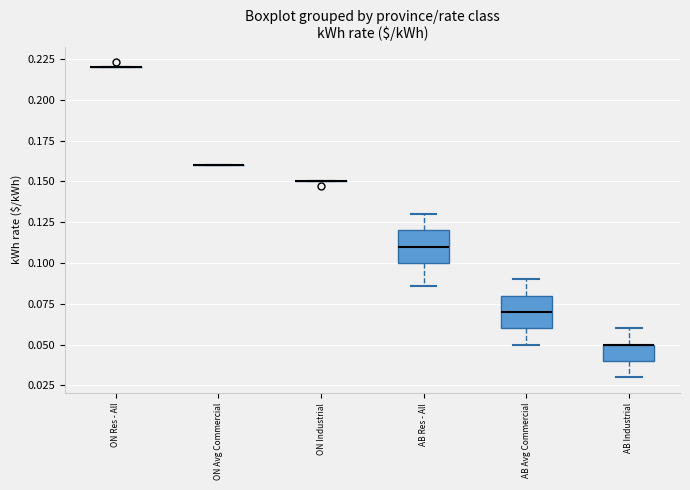

Reading left to right, read every box against the y-axis: the position of its median line, the range the box covers, and the ends of its whiskers. The values are not printed on the chart, so give them approximately, as read against the axis.

ON Res - All: box collapsed to a line at 0.220, whiskers 0.220 to 0.220
ON Avg Commercial: box collapsed to a line at 0.160, whiskers 0.160 to 0.160
ON Industrial: box collapsed to a line at 0.150, whiskers 0.150 to 0.150
AB Res - All: median 0.110, box 0.100 to 0.120, whiskers 0.085 to 0.130
AB Avg Commercial: median 0.070, box 0.060 to 0.080, whiskers 0.050 to 0.090
AB Industrial: median 0.050 (drawn on the box's upper edge), box 0.040 to 0.050, whiskers 0.030 to 0.060